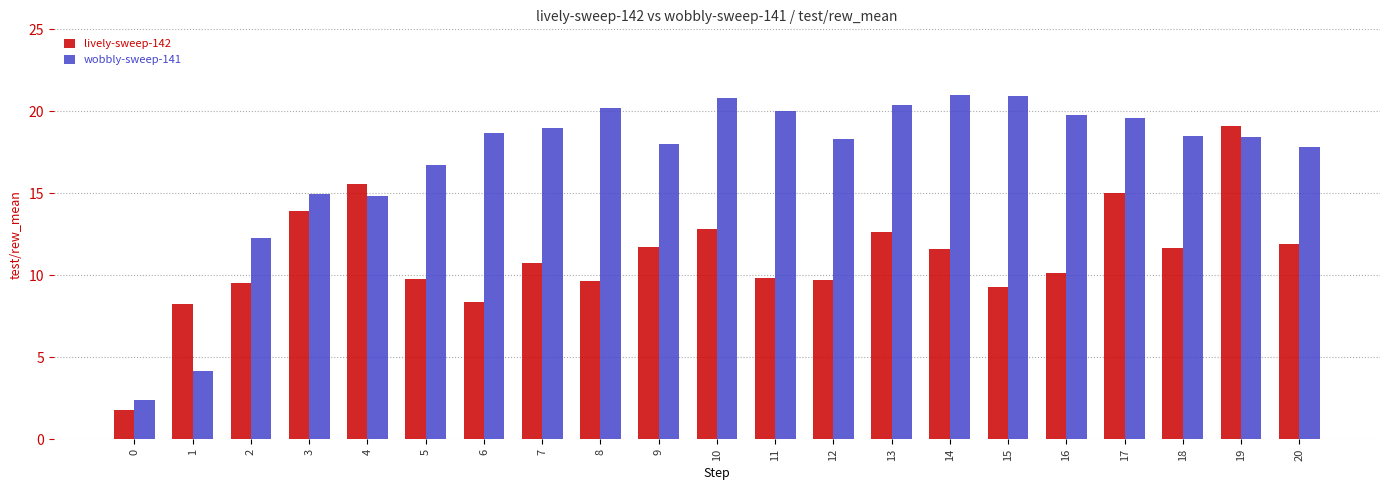

The lively-sweep-142 series shows 5.4 at 3. True or false?

False